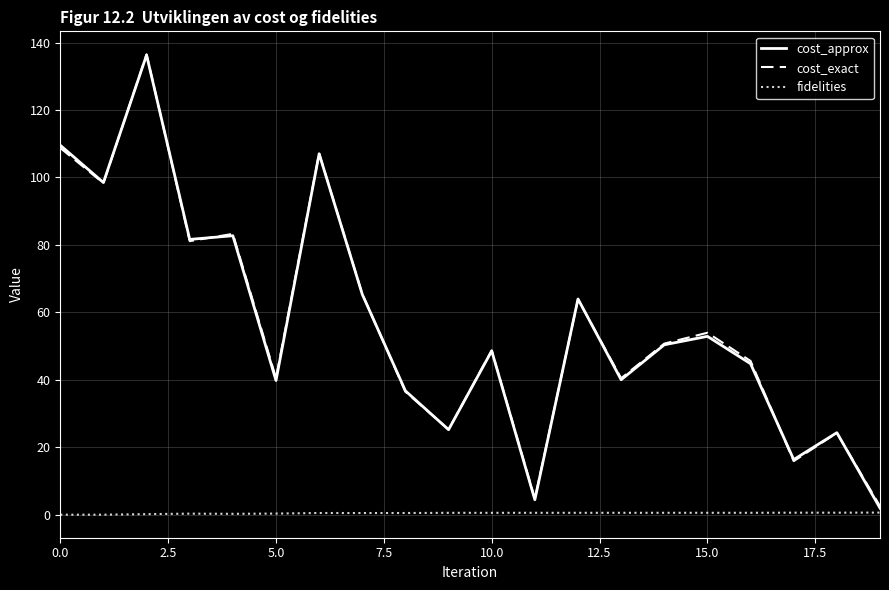

True or false: cost_approx and fidelities intersect in this chart.

False